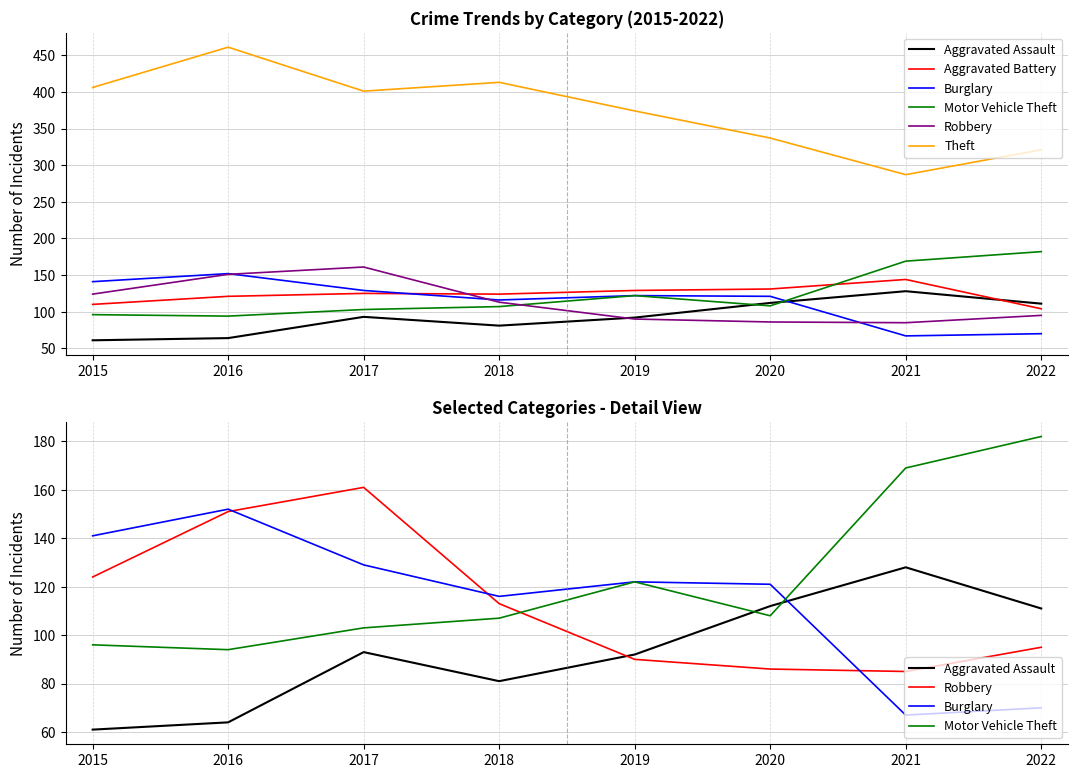

Reading left to right, what are all the values shown in this chart?

Aggravated Assault: 2015=61	2016=64	2017=93	2018=81	2019=92	2020=112	2021=128	2022=111
Aggravated Battery: 2015=110	2016=121	2017=125	2018=124	2019=129	2020=131	2021=144	2022=104
Burglary: 2015=141	2016=152	2017=129	2018=116	2019=122	2020=121	2021=67	2022=70
Motor Vehicle Theft: 2015=96	2016=94	2017=103	2018=107	2019=122	2020=108	2021=169	2022=182
Robbery: 2015=124	2016=151	2017=161	2018=113	2019=90	2020=86	2021=85	2022=95
Theft: 2015=406	2016=461	2017=401	2018=413	2019=374	2020=337	2021=287	2022=321